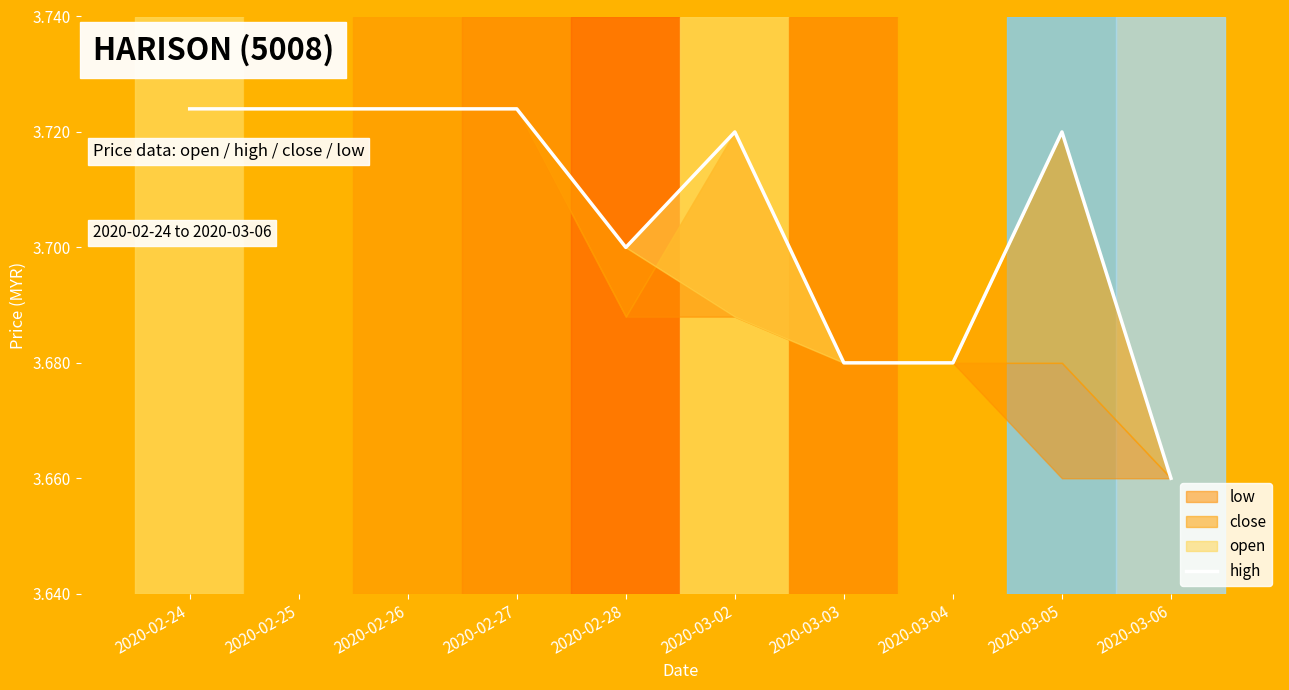

How many interior local valleys (lower than both neighbors) does the data have?

1